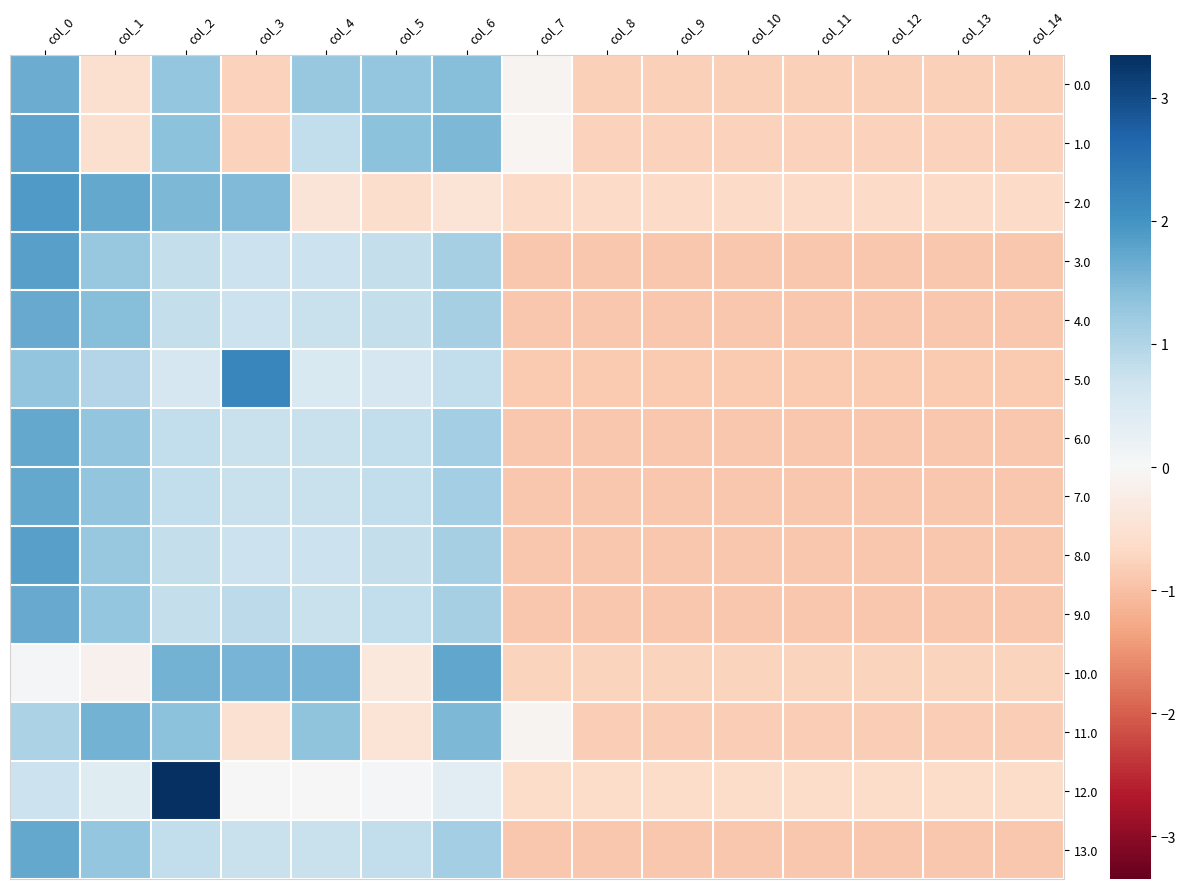

Which series changed the most between col_4 and col_6?

1.0